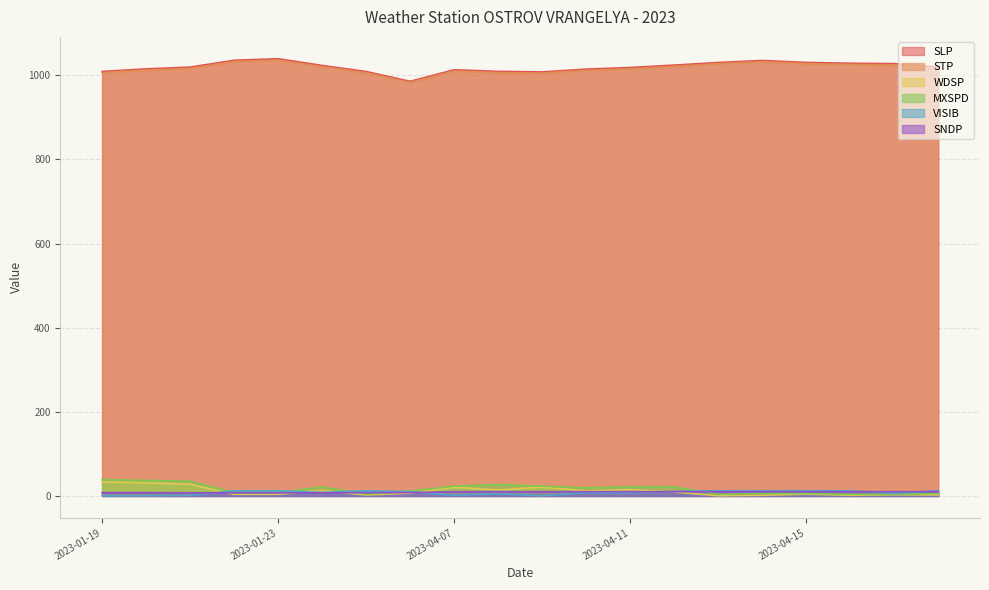

How many series are shown in this chart?

6